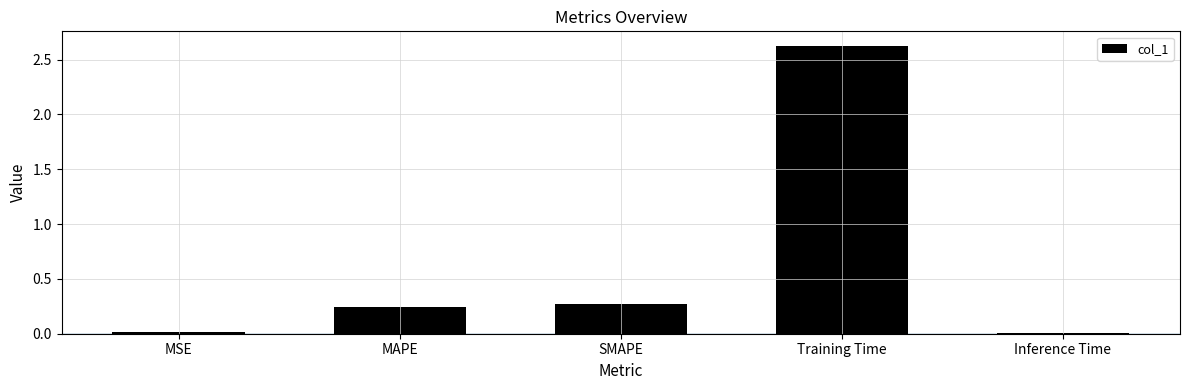

Between SMAPE and MAPE, which is larger?

SMAPE